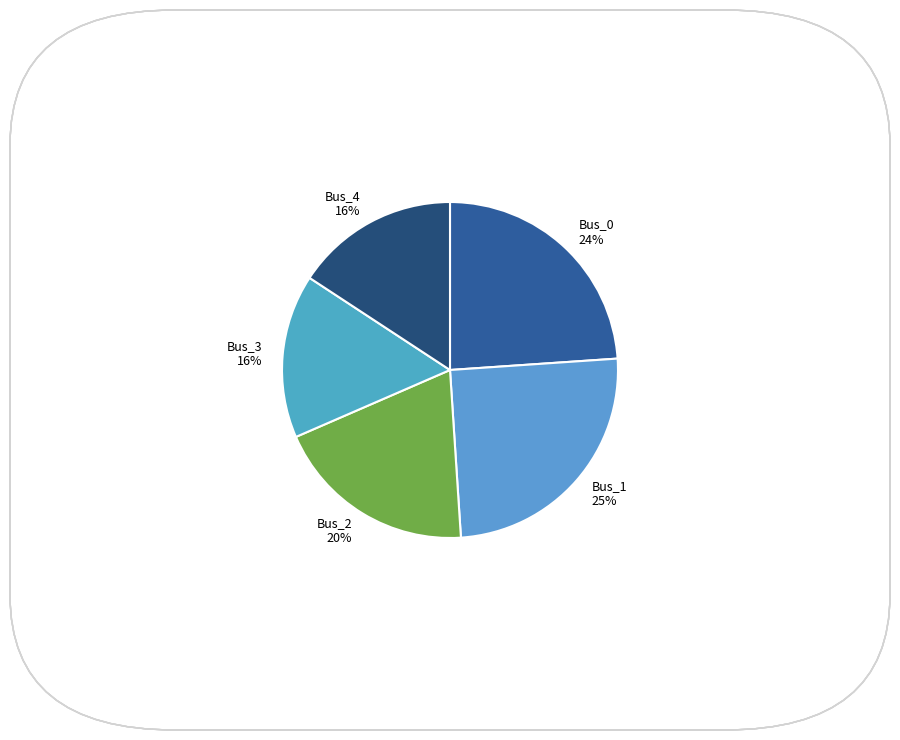

How many slices are in this pie chart?

5